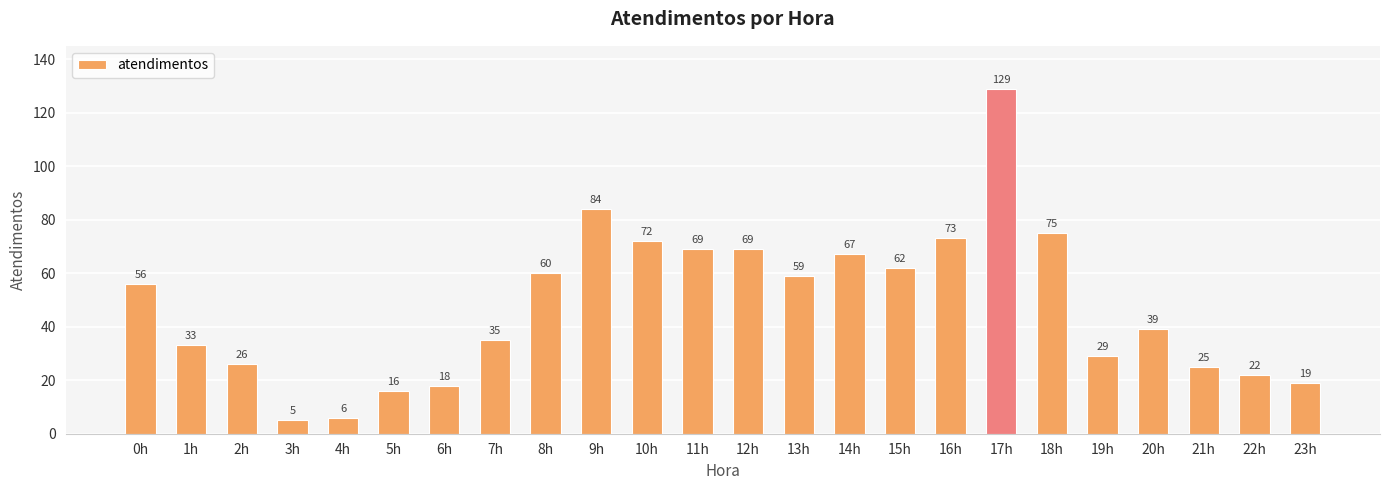

What is the ratio of the value at 1h to the value at 2h?

1.3